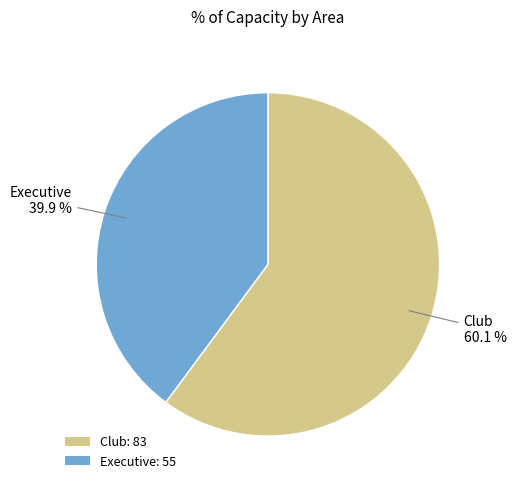

How many segments does this pie chart have?

2